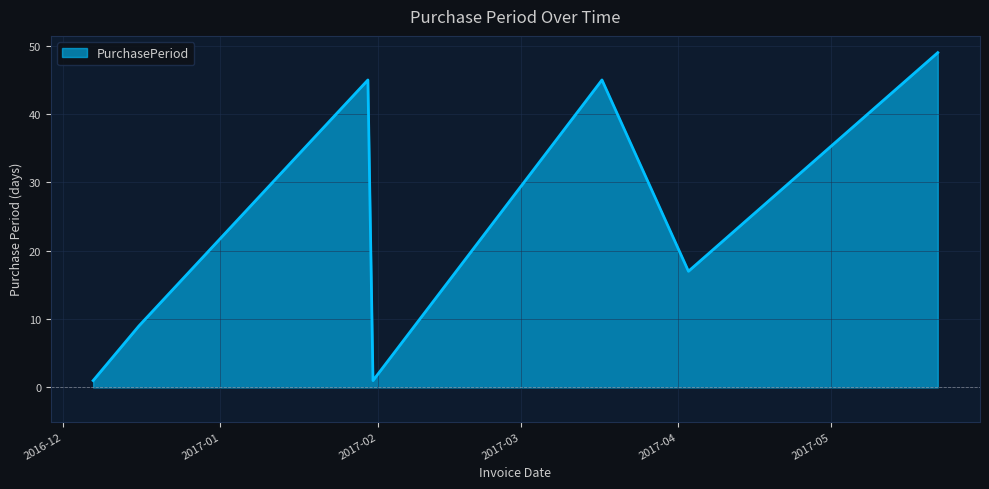

Reading left to right, extract all data points from this chart.

1	9	45	1	45	17	49